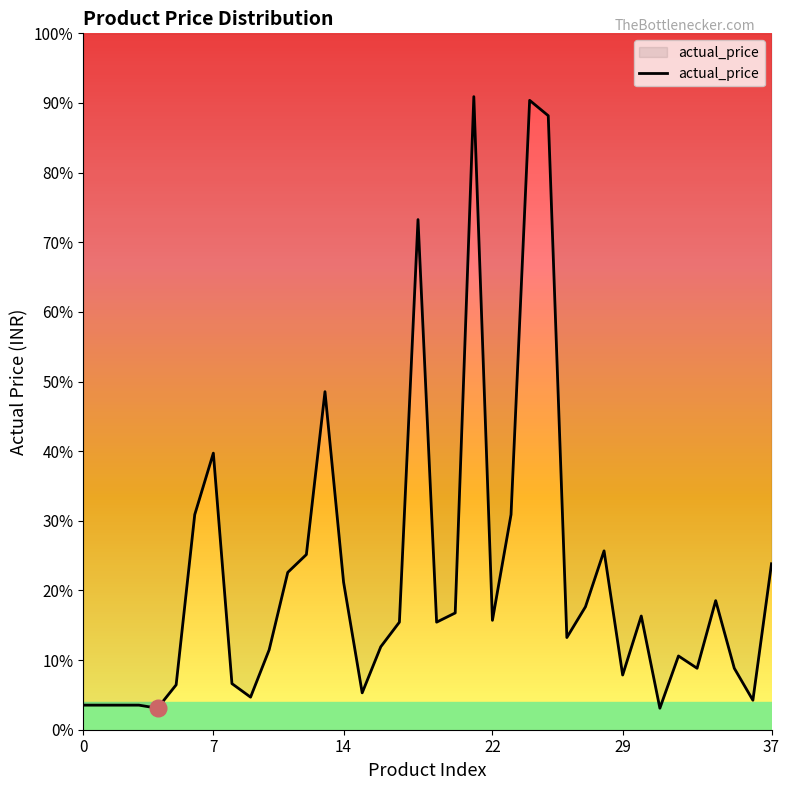

How many interior local valleys (lower than both neighbors) does the data have?

10